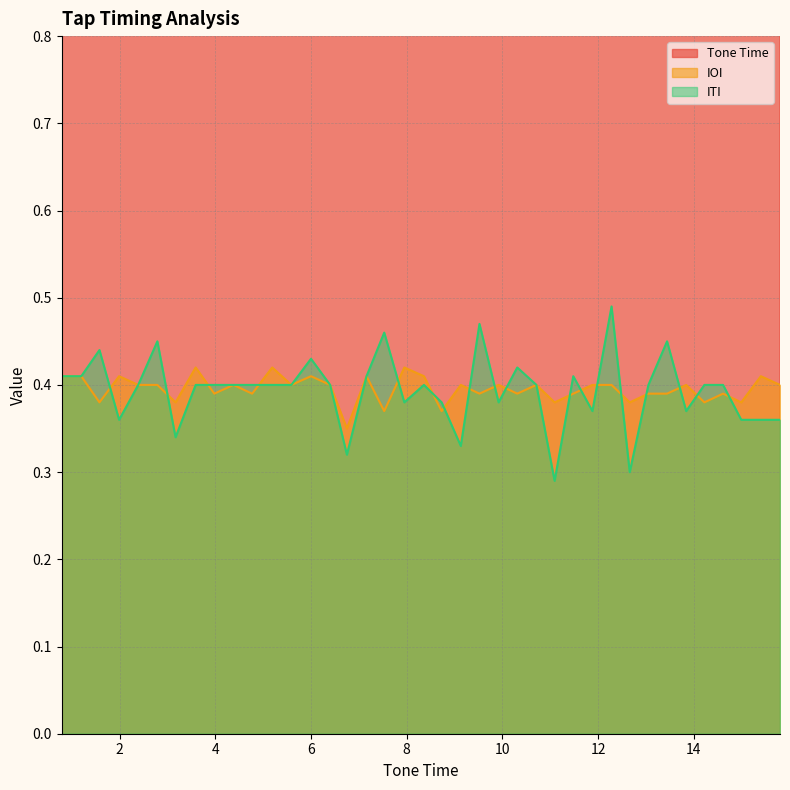

What is the total value across all series at 7.95?

8.8